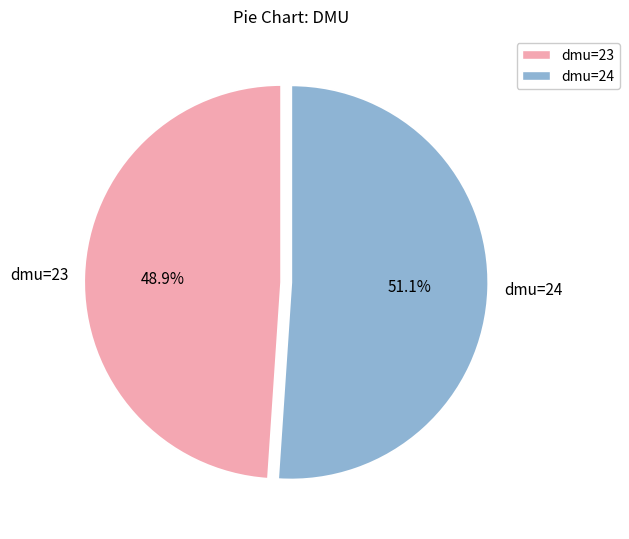

To the nearest percent, what is the difference between the dmu=24 and dmu=23 slice percentages?

2%